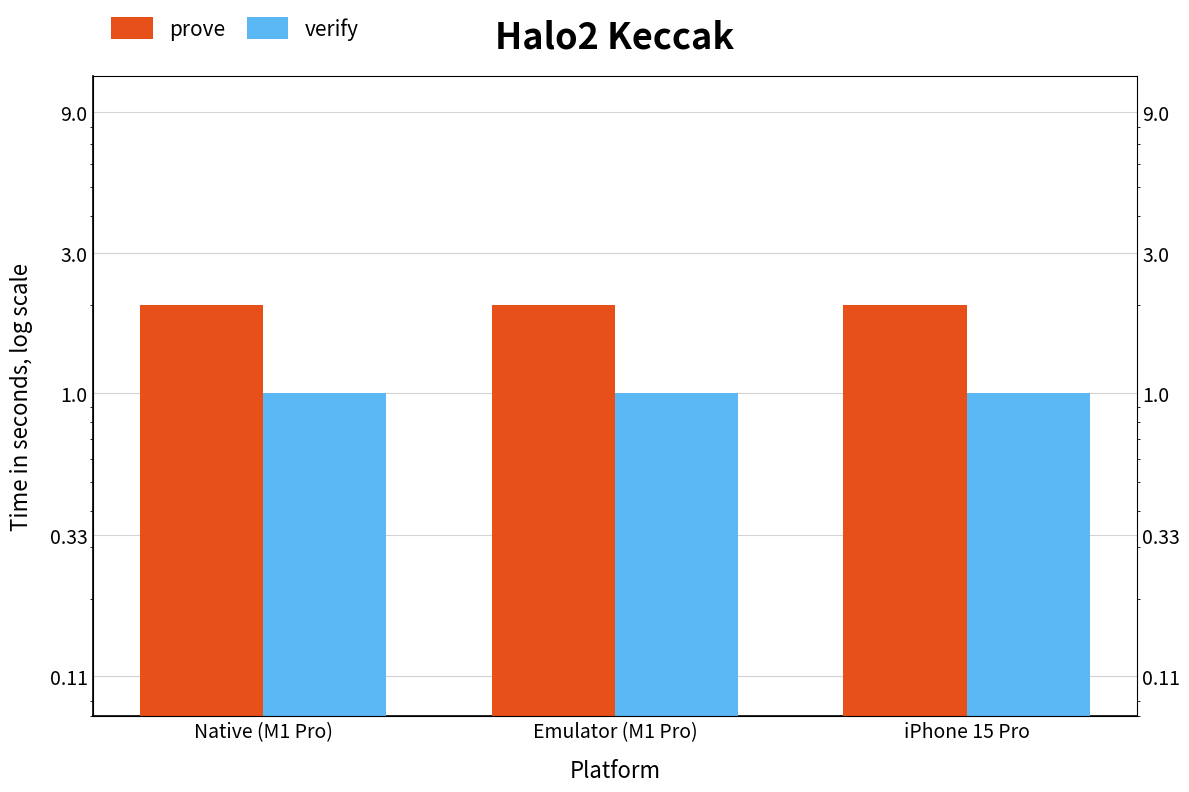

Between Native (M1 Pro) and Emulator (M1 Pro), which series saw the biggest shift?

prove